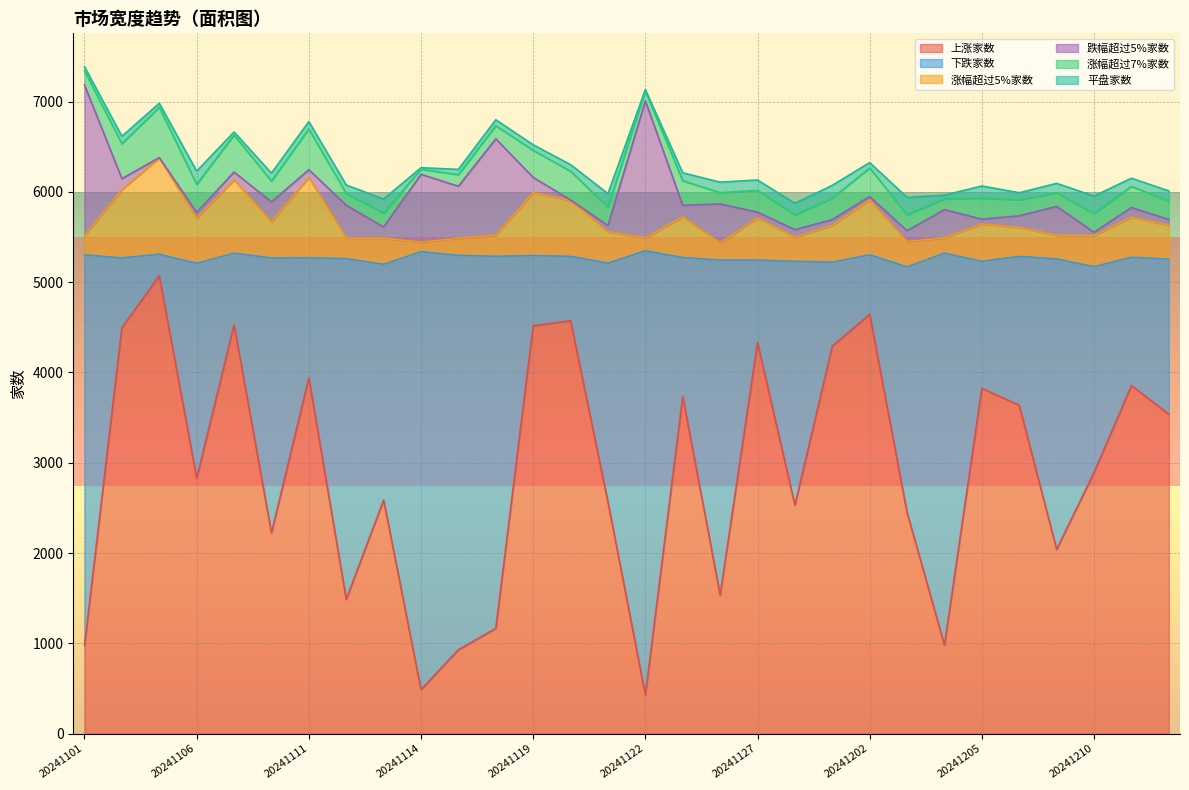

The 上涨家数 series shows 1585 at 20241101. True or false?

False